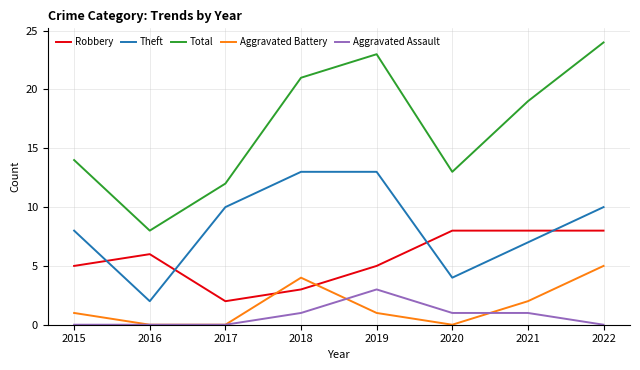

Rank the series by their maximum value, from highest to lowest.

Total, Theft, Robbery, Aggravated Battery, Aggravated Assault